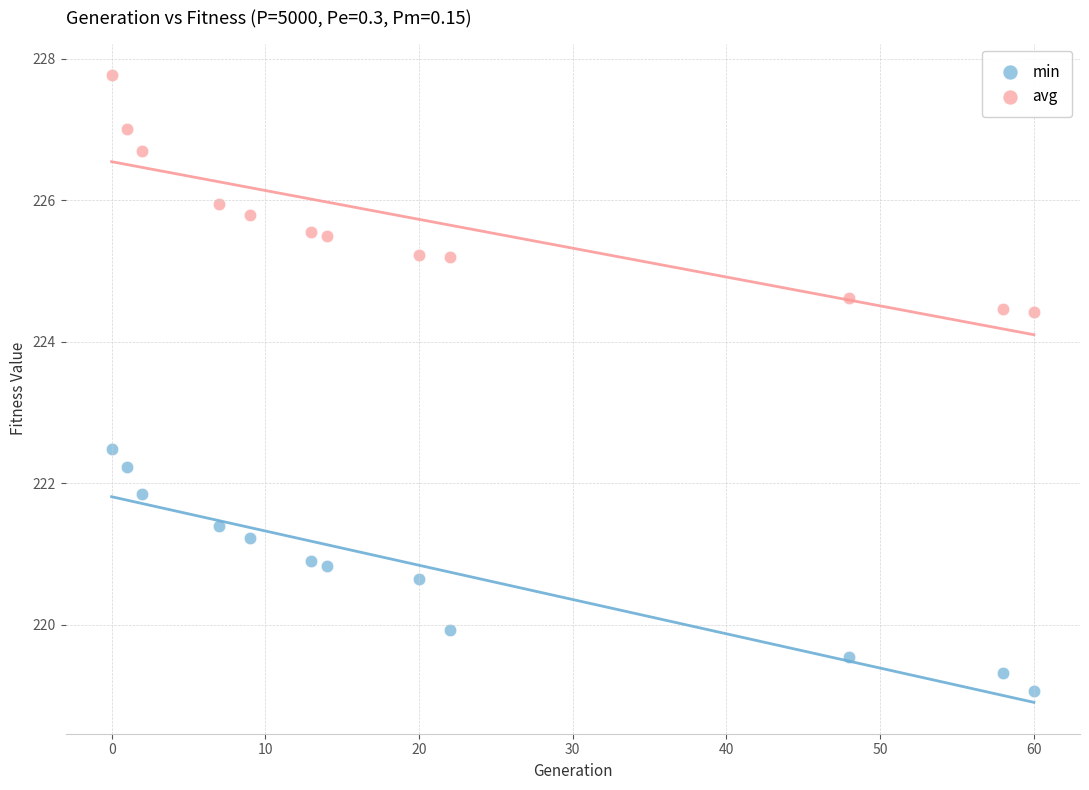

Across all series, what Y value is closest to 223?

222.5